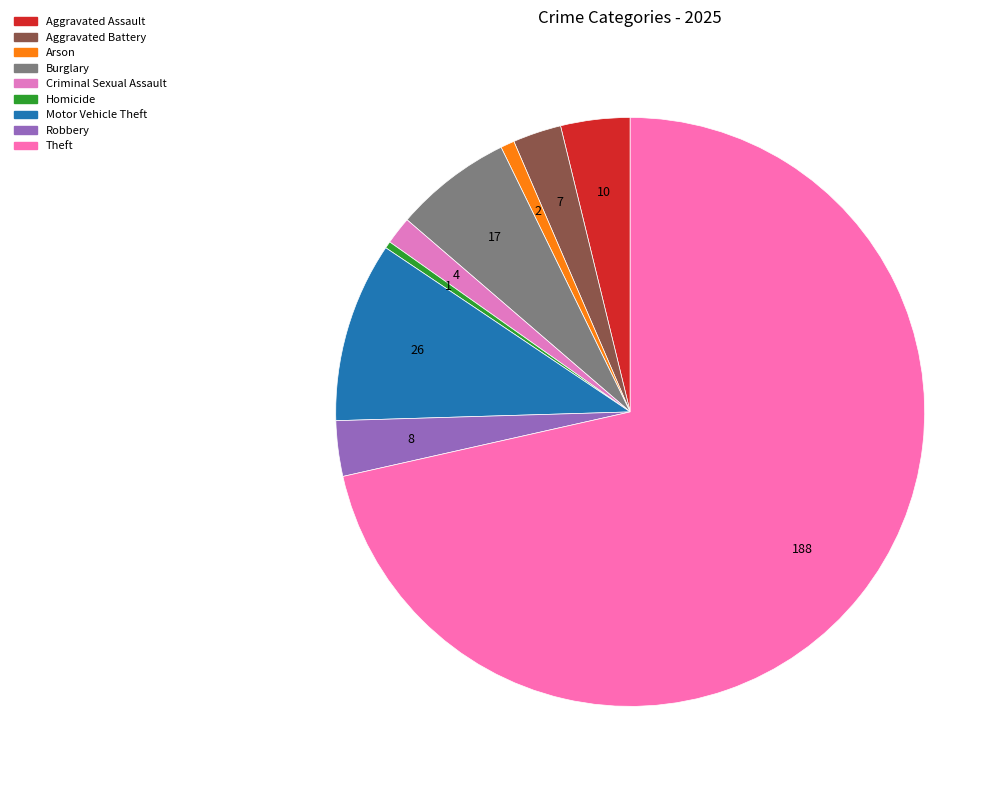

What percentage is the Motor Vehicle Theft slice, to the nearest percent?

10%